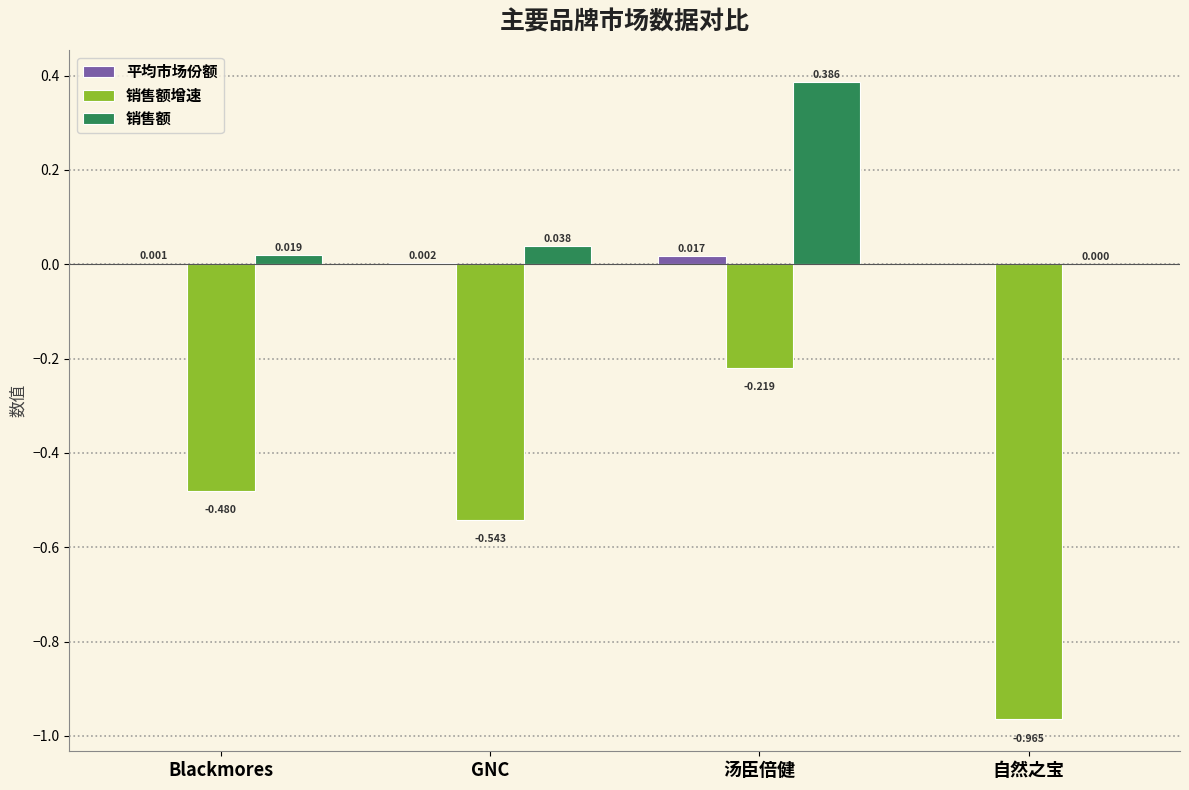

At which category is the sum across all series the highest?

汤臣倍健